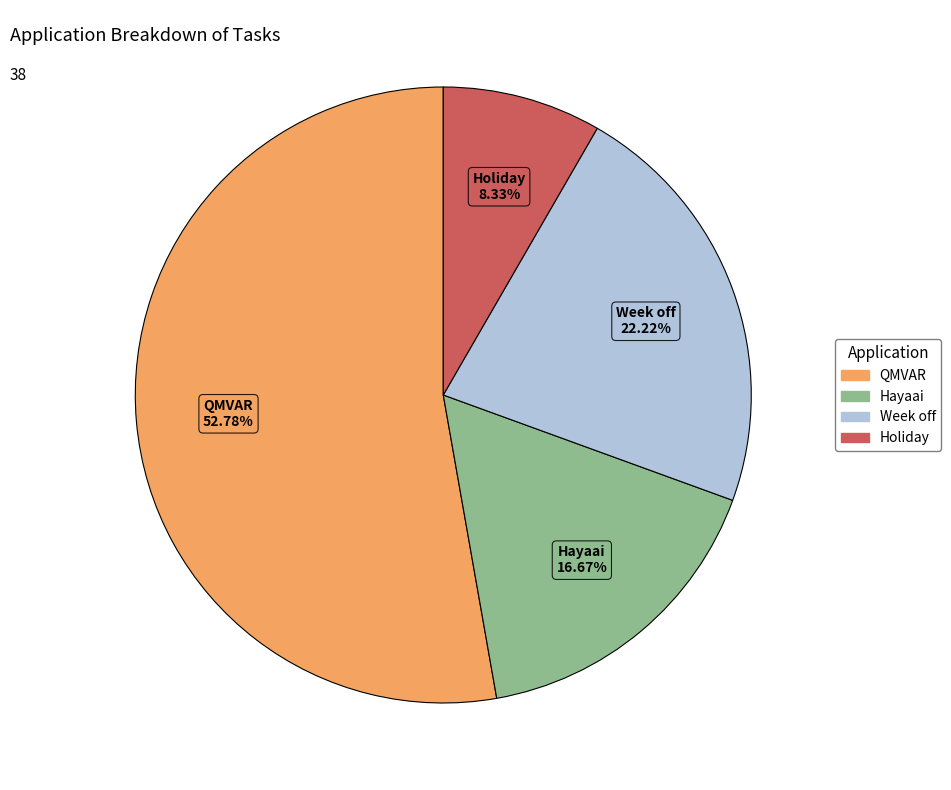

Which category accounts for the majority?

QMVAR